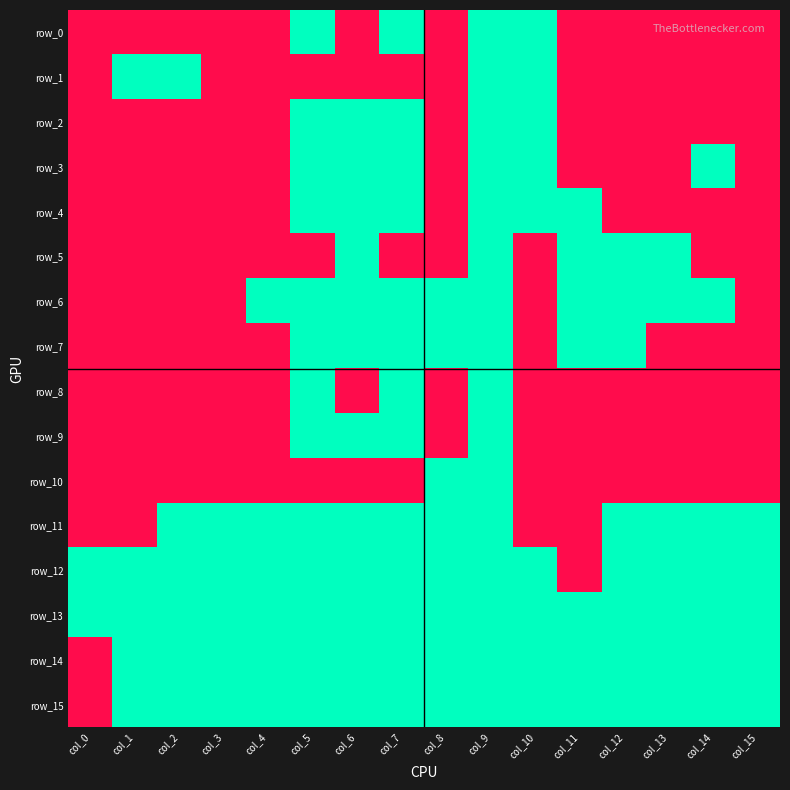

Which category has the highest value in the row_4 series?

col_5